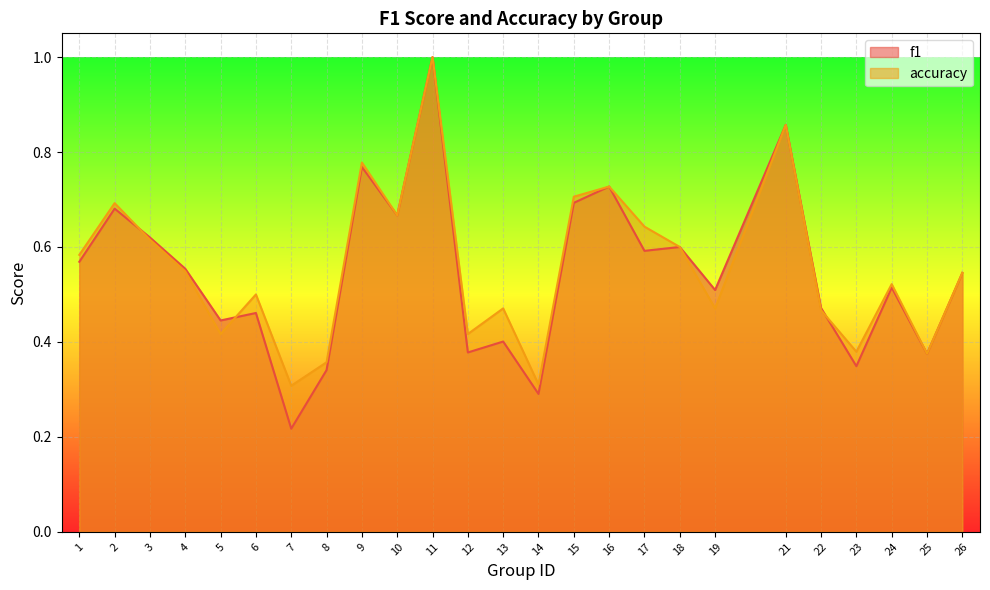

At which label does accuracy reach its peak?

11